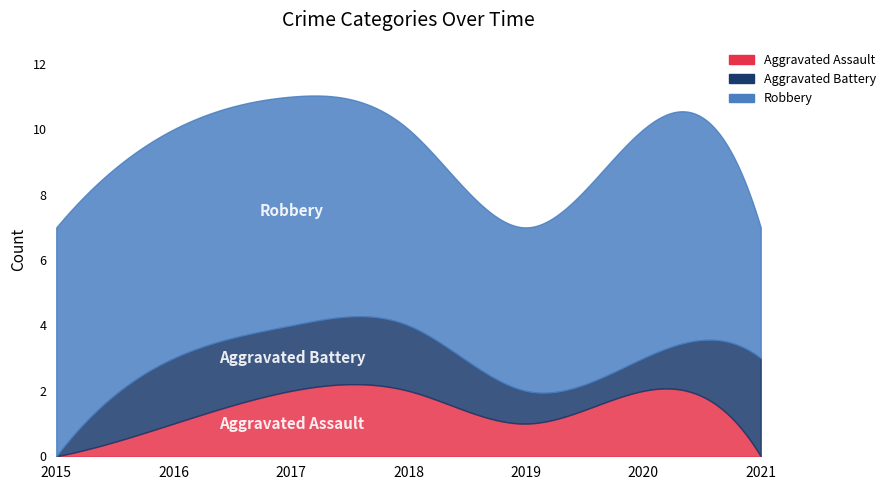

At which category does Aggravated Assault reach its first local valley?

2019